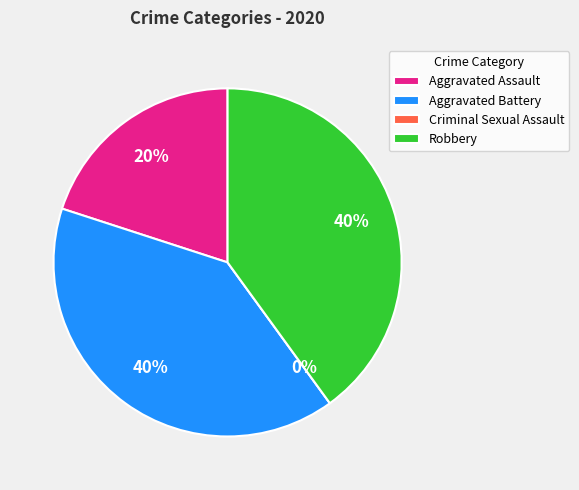

What is the change in value from Aggravated Assault to Criminal Sexual Assault?

-1